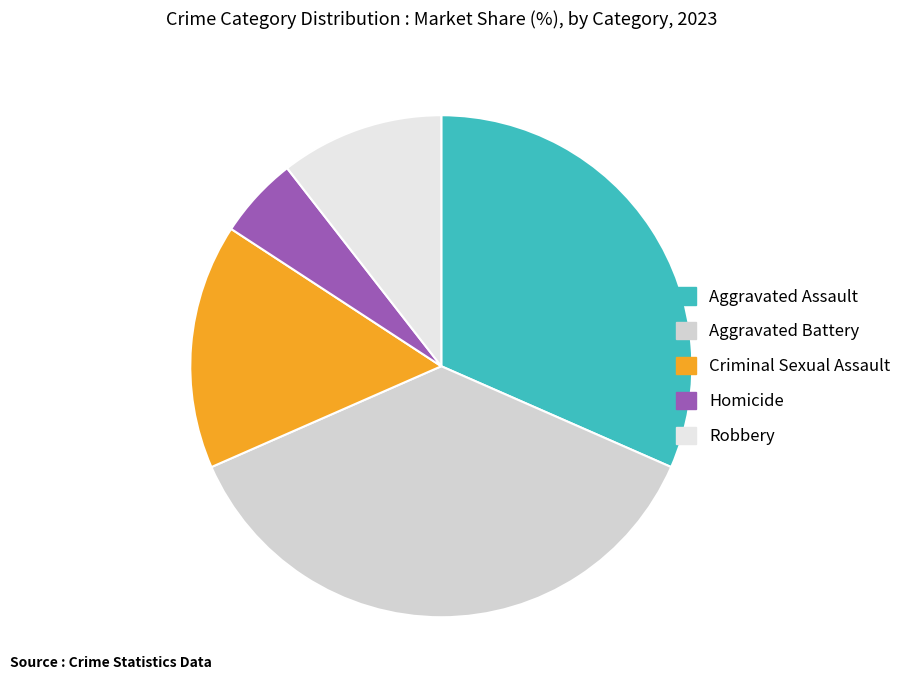

True or false: Aggravated Assault accounts for 32% of the total.

True